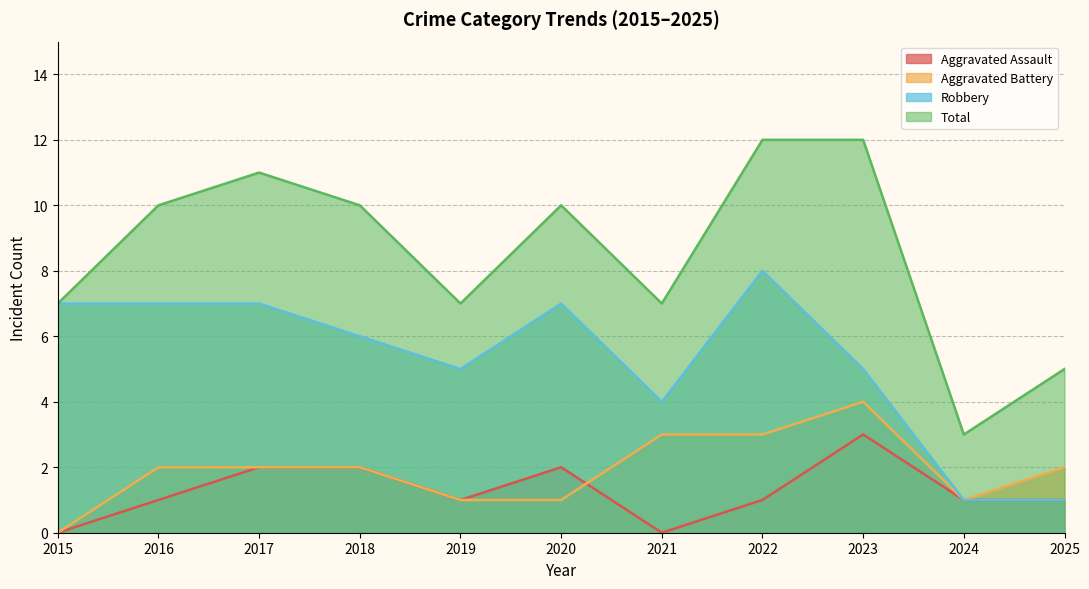

How many lines are shown in the chart?

4